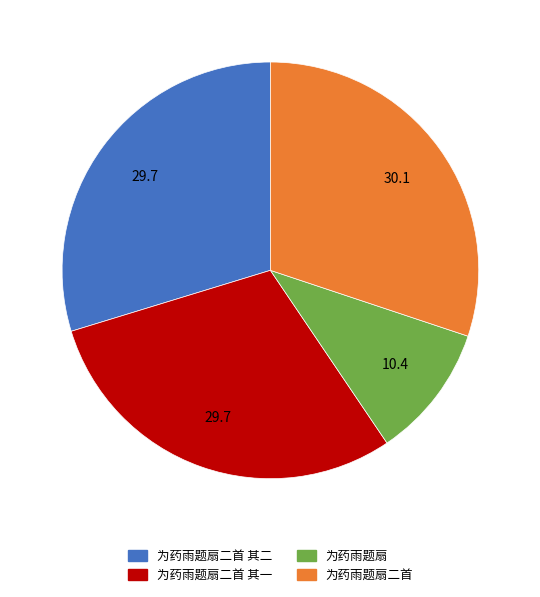

Approximately how many times larger is the value at 为药雨题扇二首 compared to 为药雨题扇二首 其二?

1.0